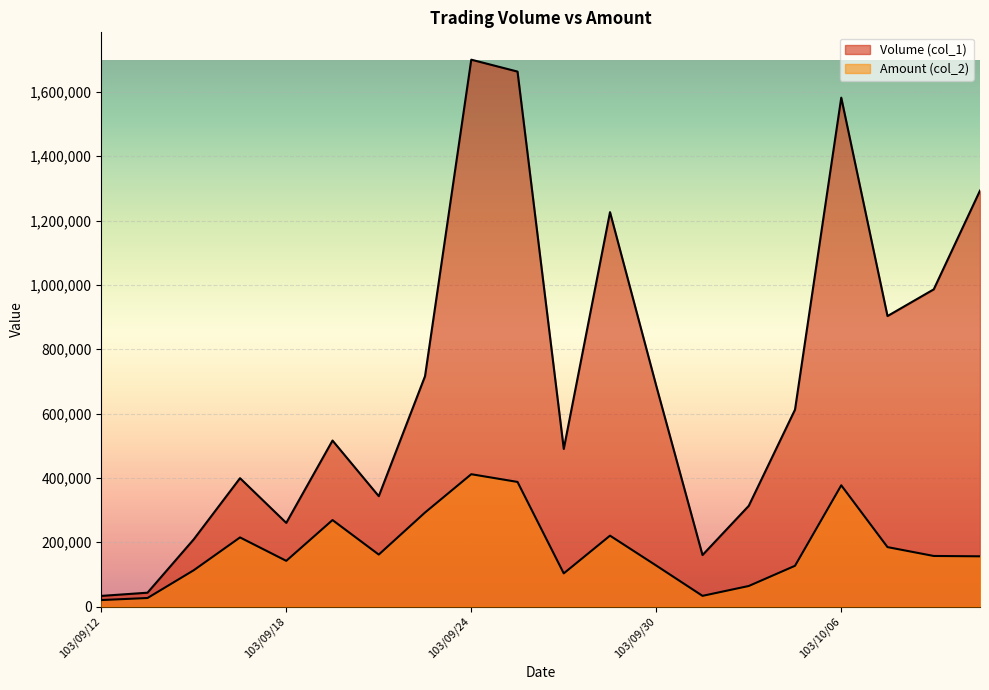

Which series has the largest range (max minus min)?

Volume (col_1)